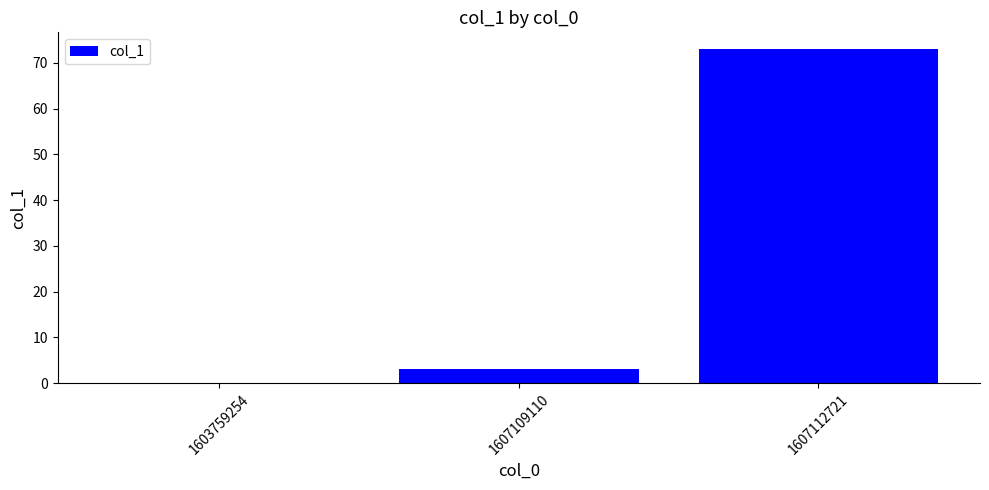

Where is the data nearest to the value 36?

1607109110